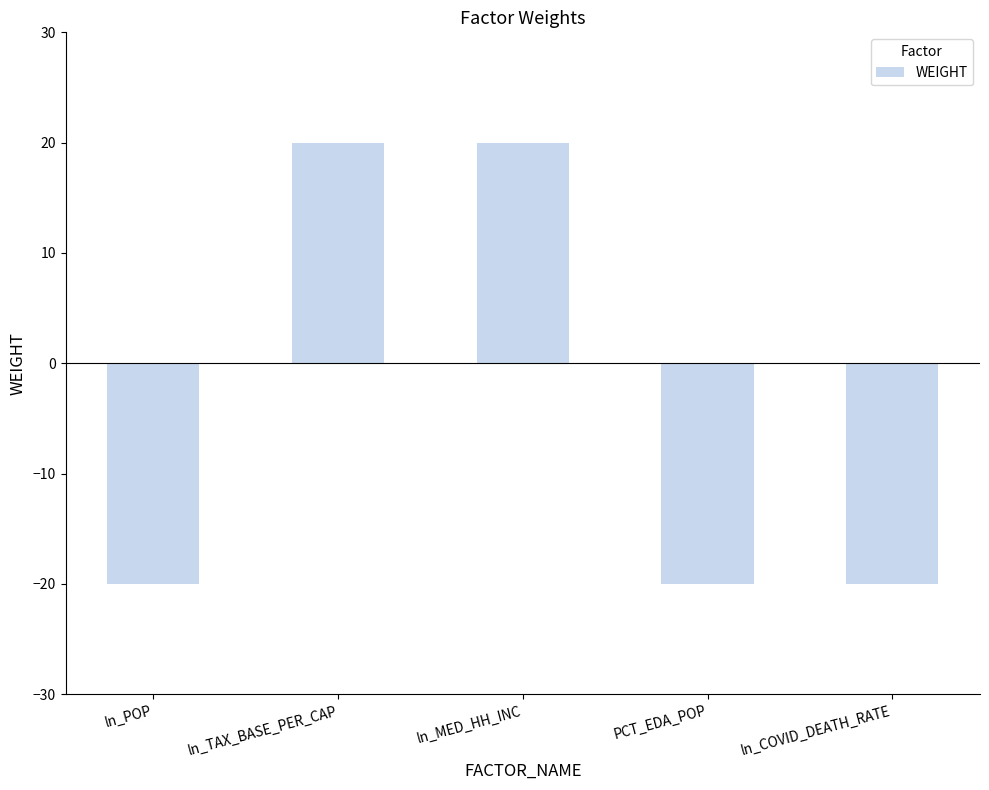

What is the label of the 5th bar from the left?

ln_COVID_DEATH_RATE